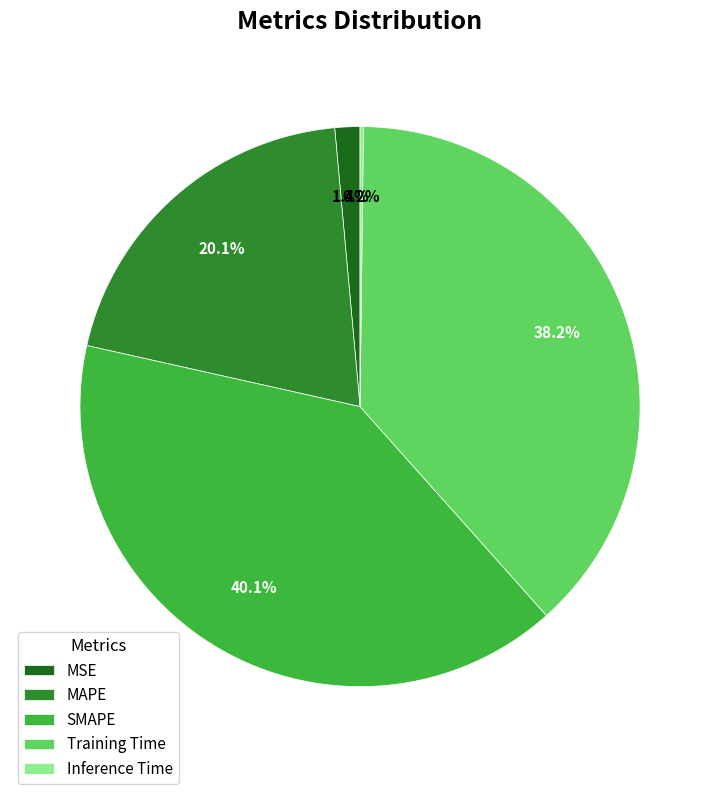

Does MSE account for over 50% of the chart?

No